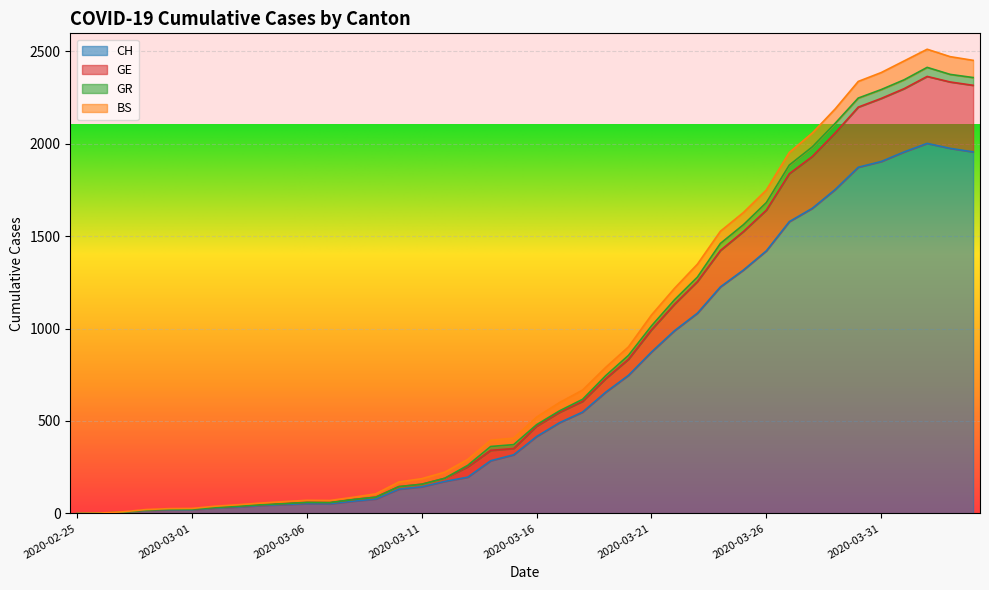

What is the sum of the CH values at 2020-03-08 and 2020-03-31?

1969